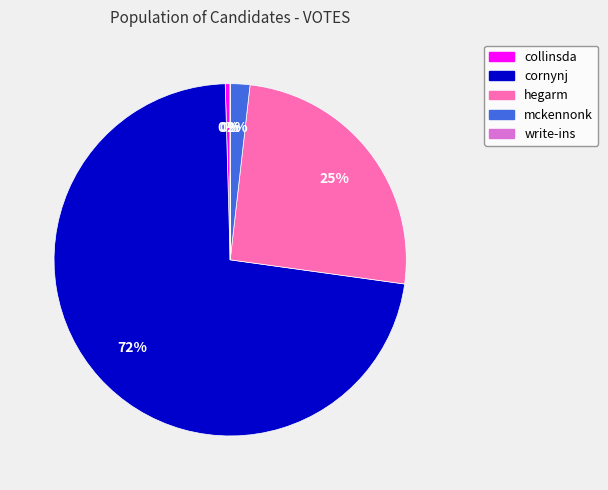

To the nearest percent, what portion does mckennonk represent?

2%